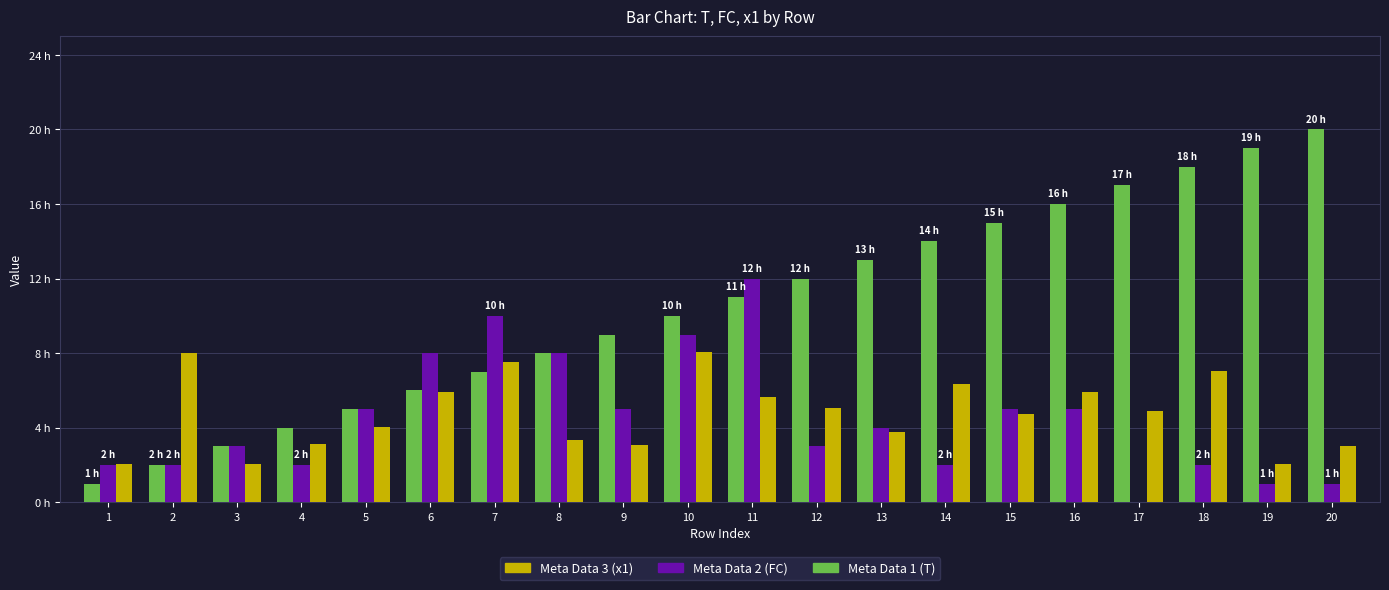

Where does the Meta Data 1 (T) series first go above 11?

12